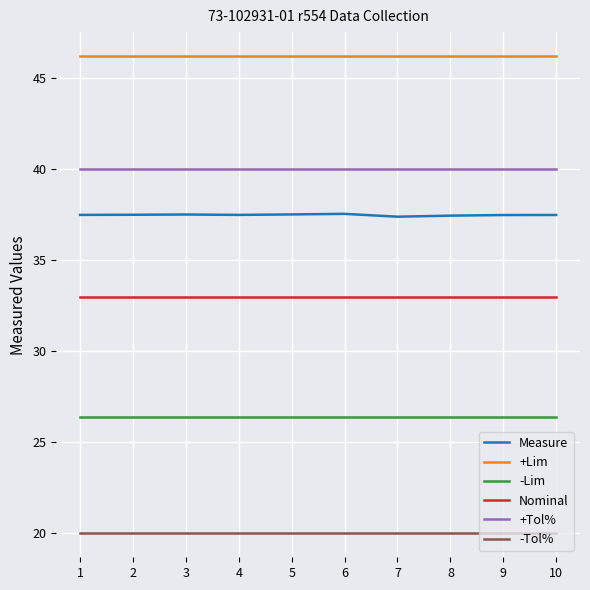

The +Lim series shows 46.2 at 2. True or false?

True